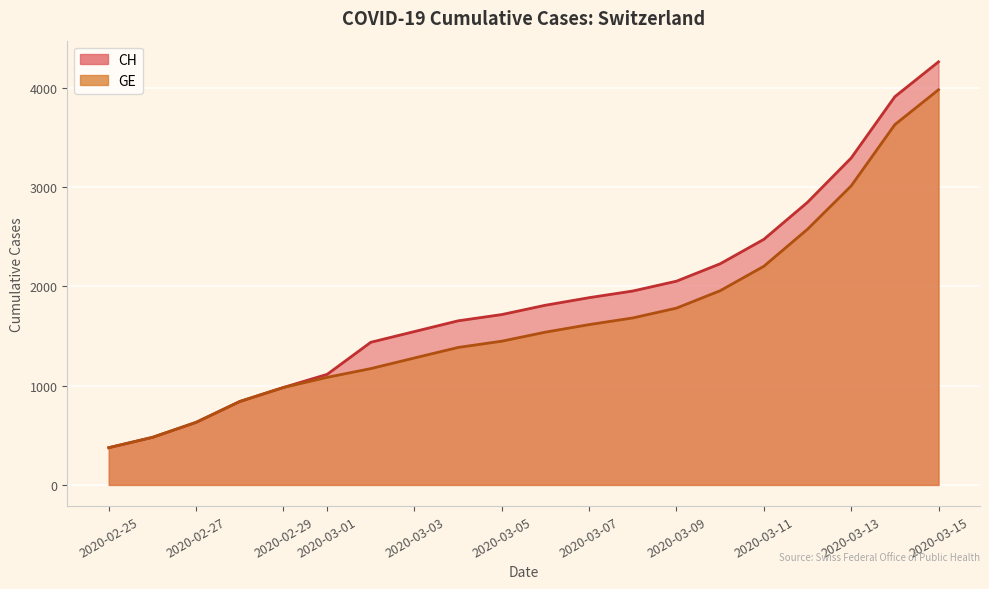

True or false: CH has more than 2 interior local peaks.

False